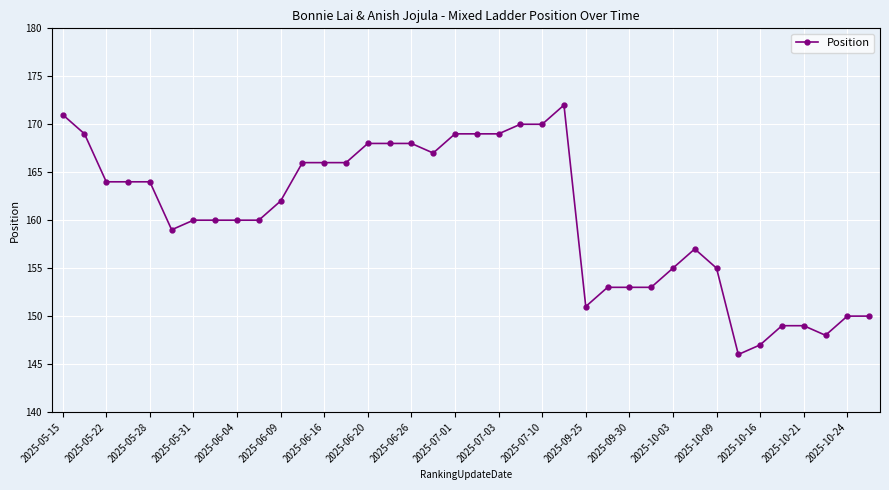

Reading left to right, transcribe all the data shown in this chart.

171	169	164	164	164	159	160	160	160	160	162	166	166	166	168	168	168	167	169	169	169	170	170	172	151	153	153	153	155	157	155	146	147	149	149	148	150	150